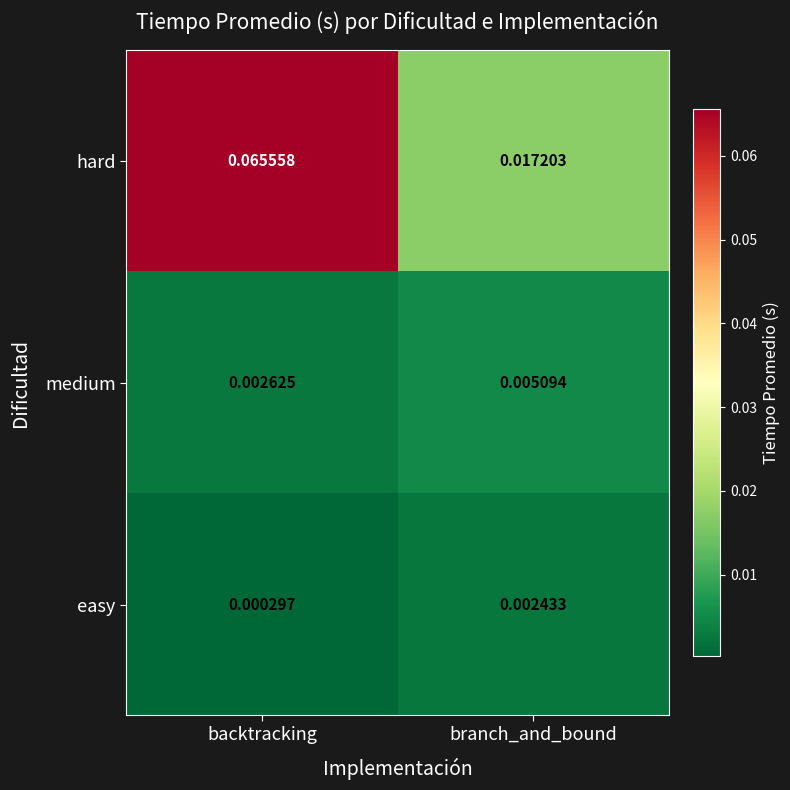

At backtracking, list the series in order from smallest to largest.

easy, medium, hard